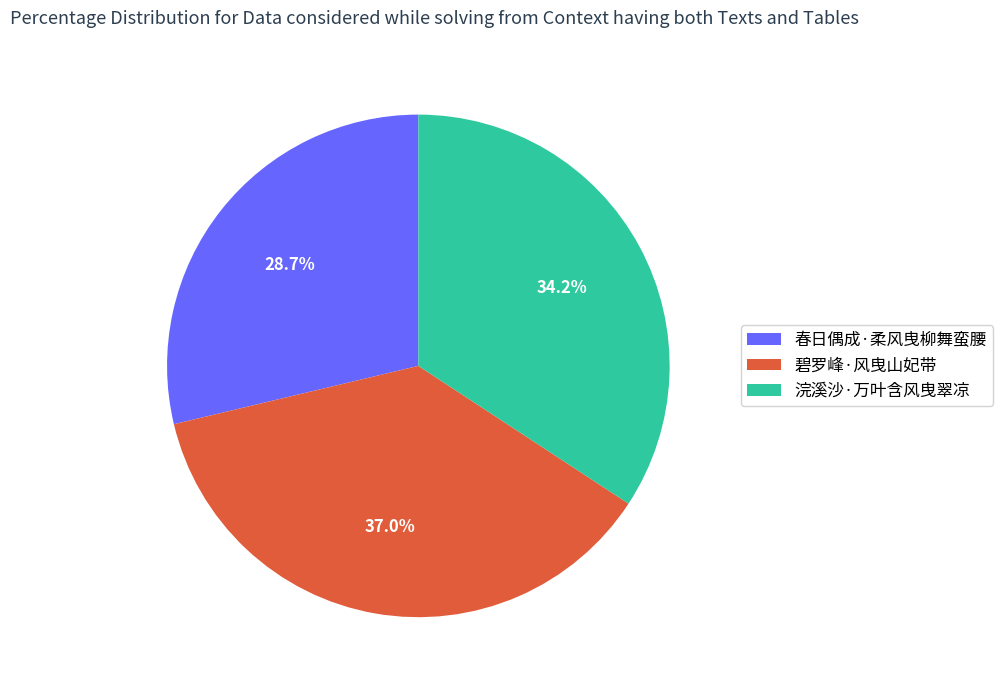

Rank the categories by value from highest to lowest.

碧罗峰·风曳山妃带, 浣溪沙·万叶含风曳翠凉, 春日偶成·柔风曳柳舞蛮腰